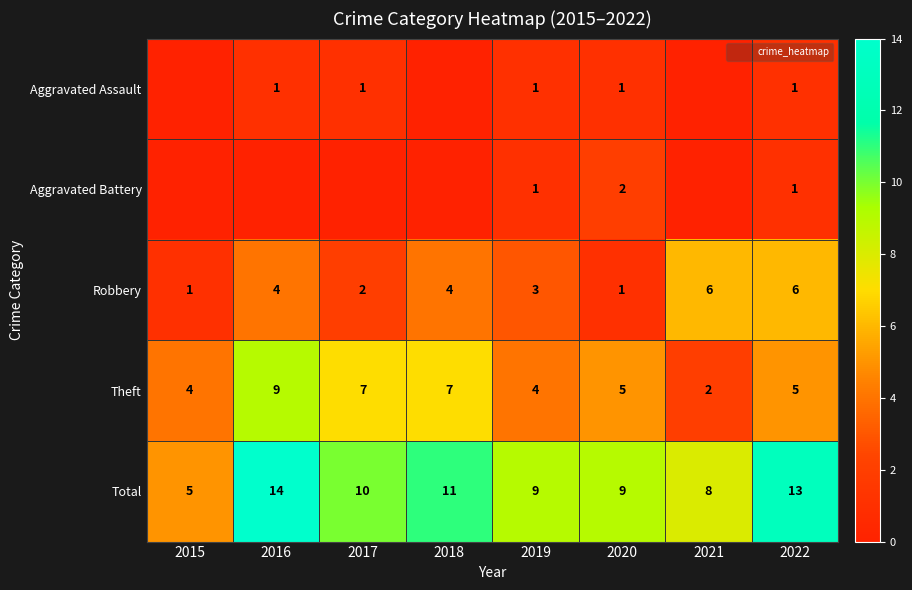

Which category has the lowest value in the Robbery series?

2015